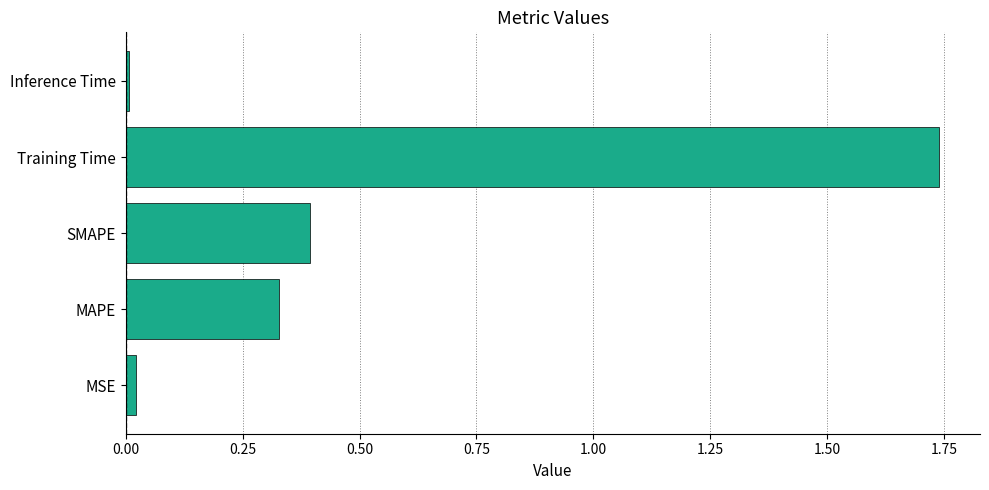

What is the difference between the second highest and minimum values?

0.4